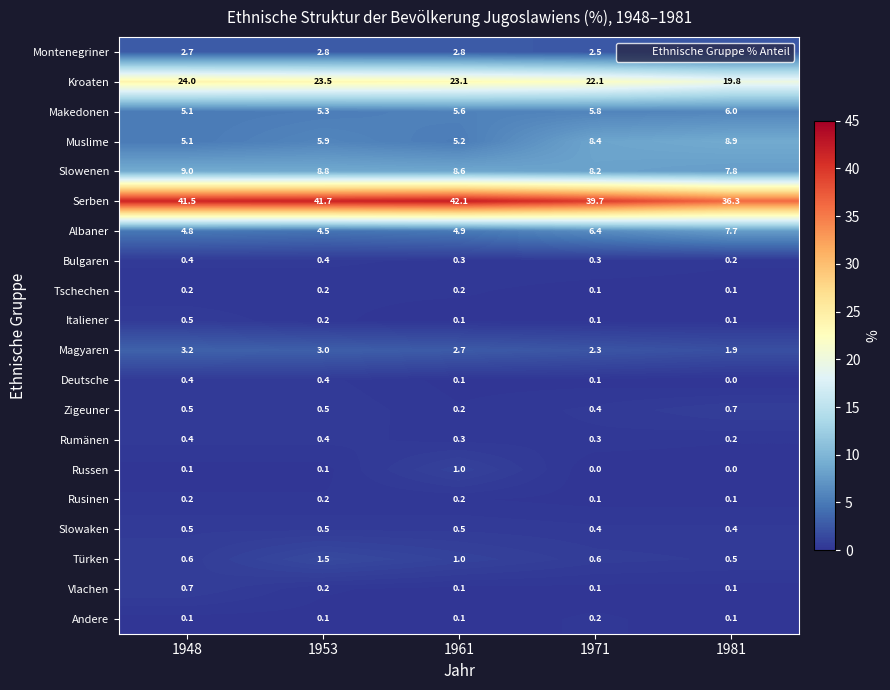

The value of Montenegriner at 1948 is 2.7. True or false?

True